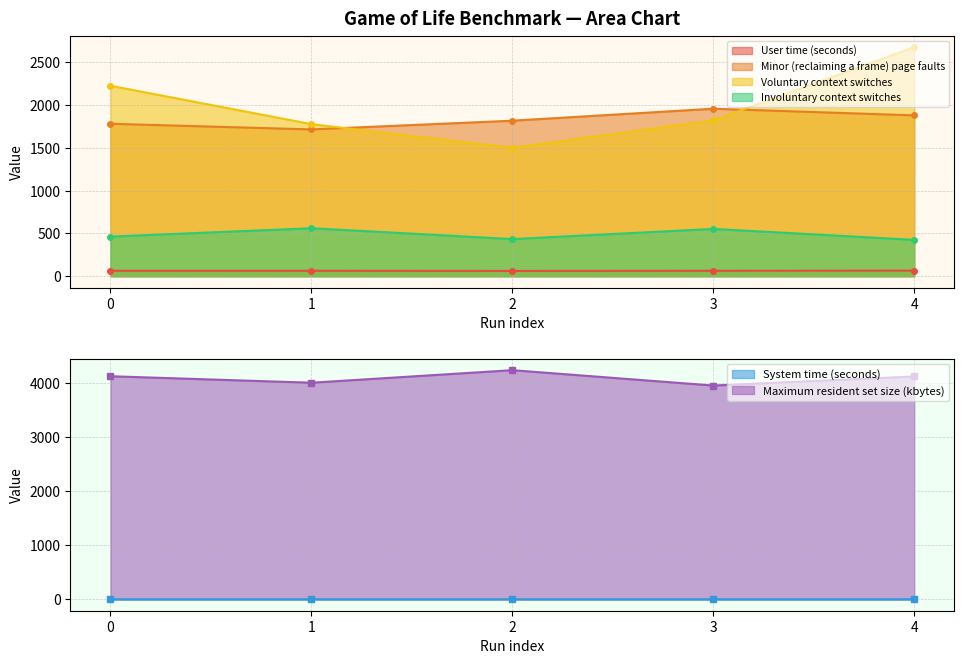

The value of Involuntary context switches at 0 is 738.4. True or false?

False